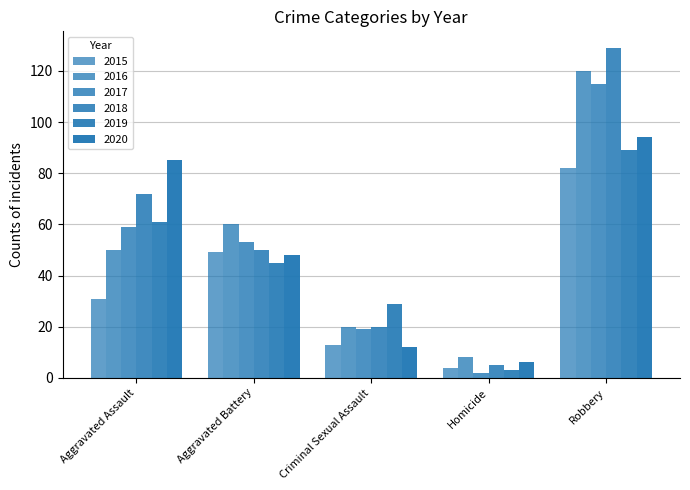

Does the chart contain stacked bars?

No